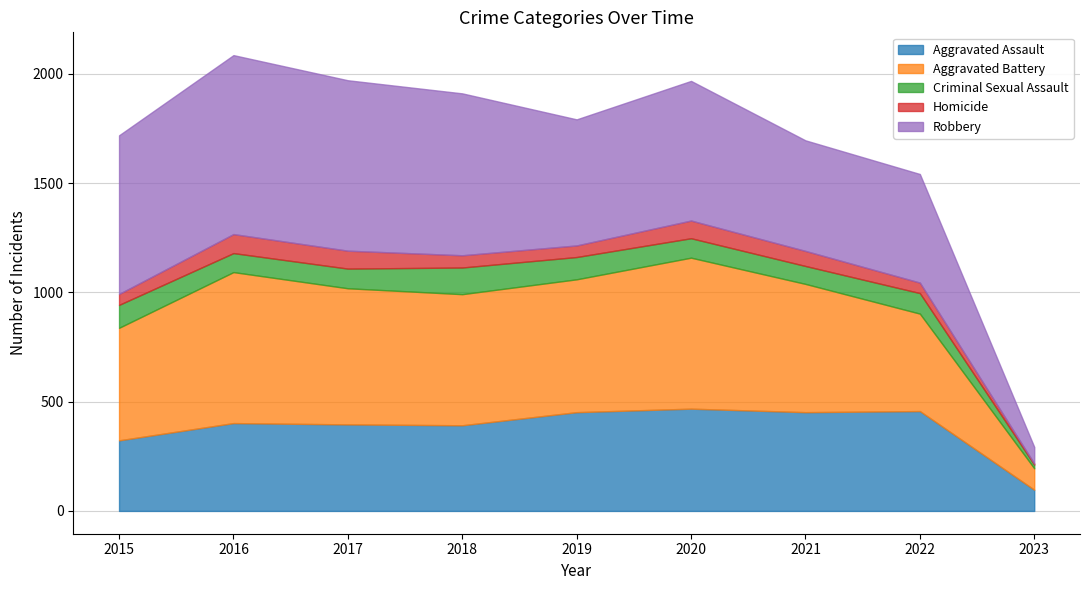

True or false: Robbery and Criminal Sexual Assault cross at least once.

False